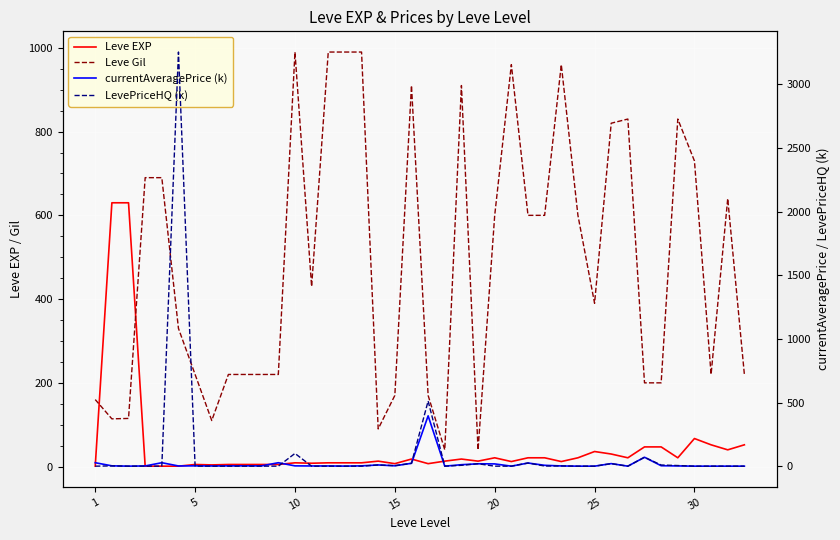

True or false: currentAveragePrice (k) and LevePriceHQ (k) intersect in this chart.

True